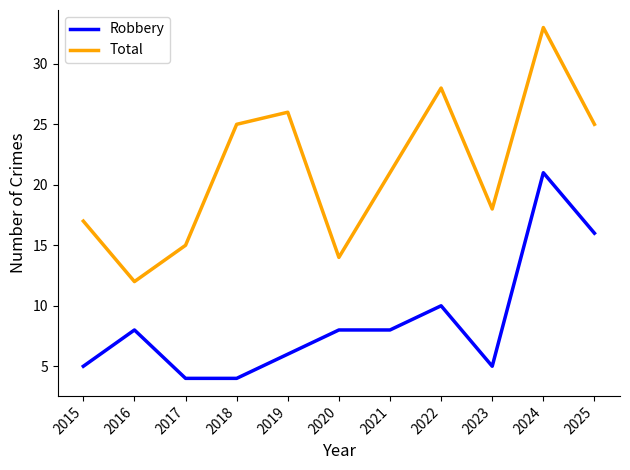

List the series in order of their overall mean, lowest first.

Robbery, Total